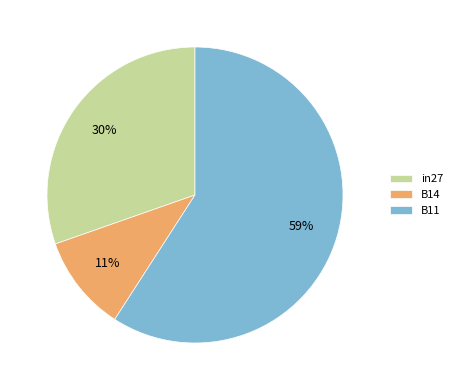

Which has a higher value, B11 or B14?

B11